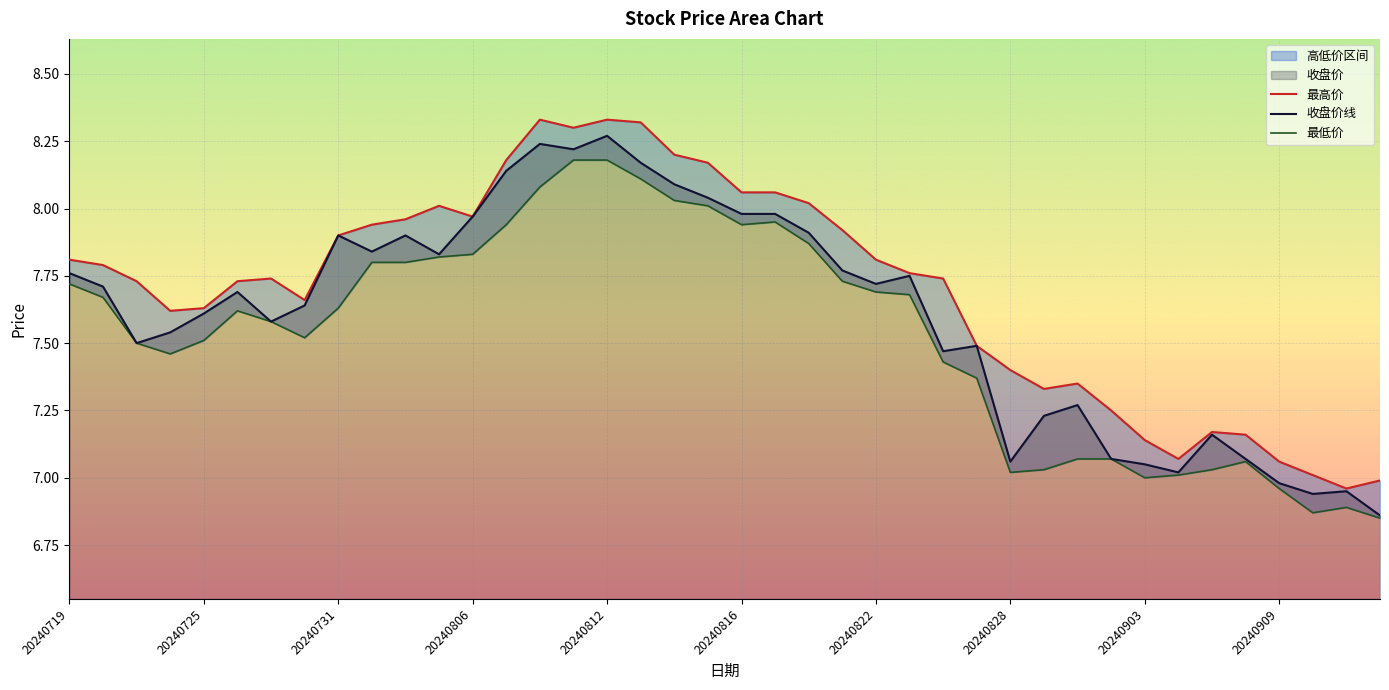

The value of 收盘价线 at 20240822 is 5.2. True or false?

False